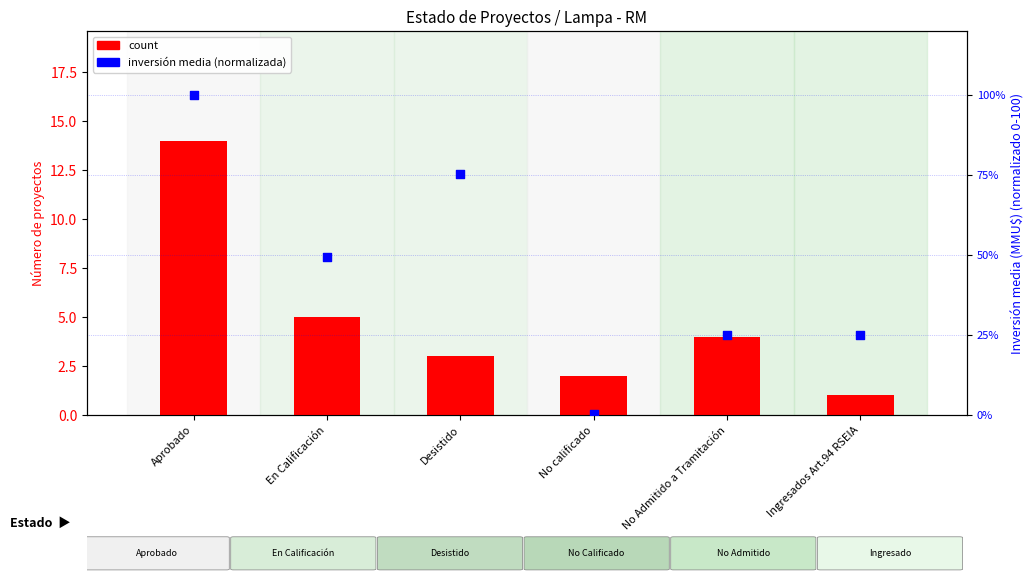

What are all the series names shown in the legend?

count, Inversión media normalizada (0-100)